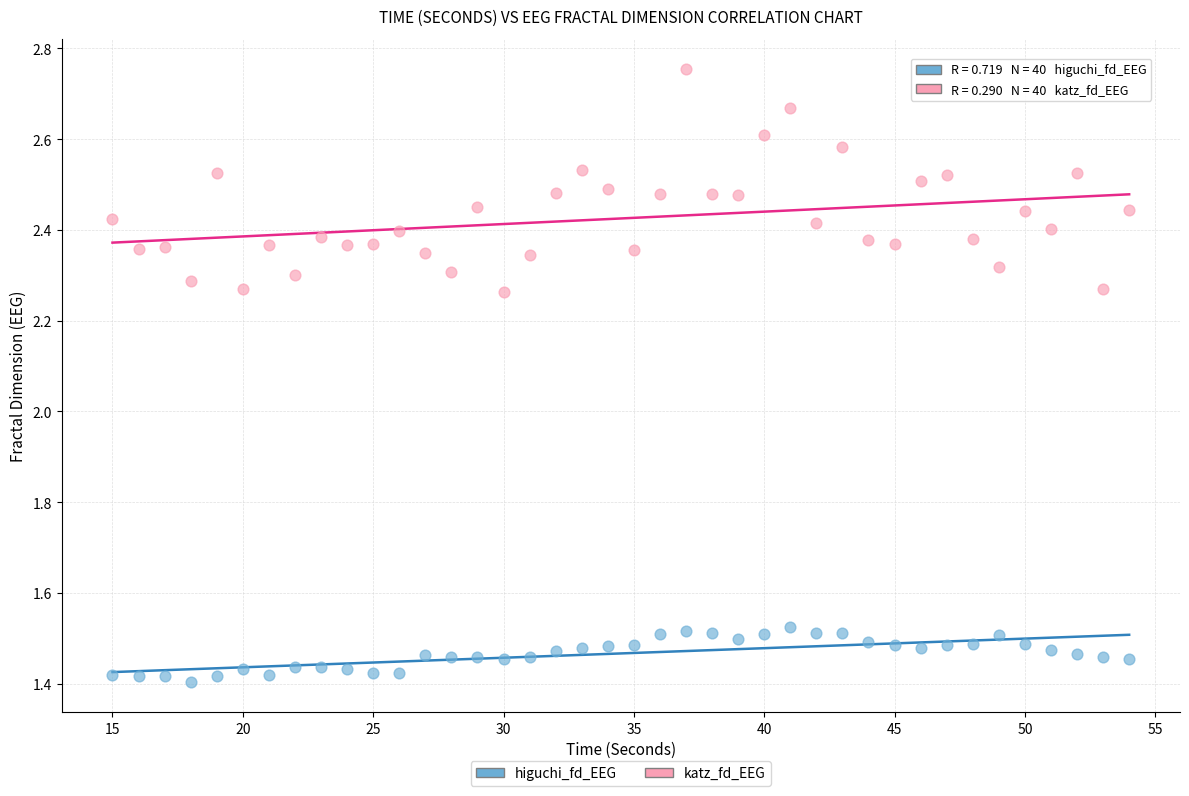

What are all the series names shown in the legend?

higuchi_fd_EEG, katz_fd_EEG